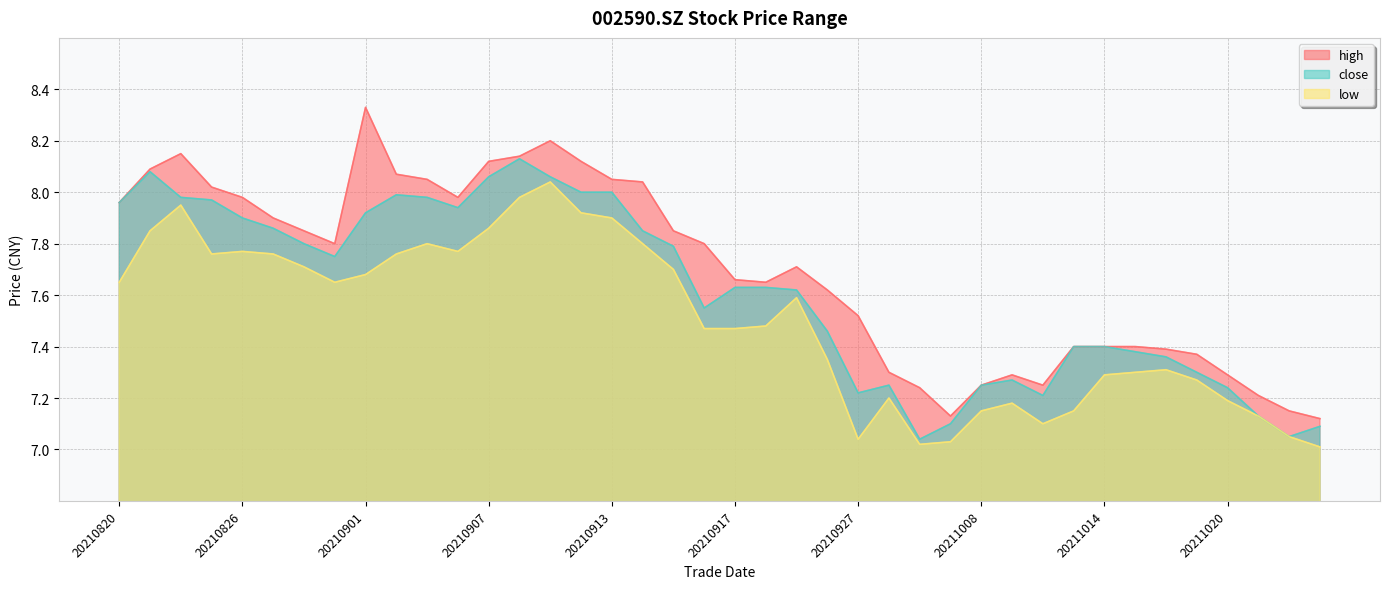

What is the difference between the maximum and minimum values in the low series?

1.0